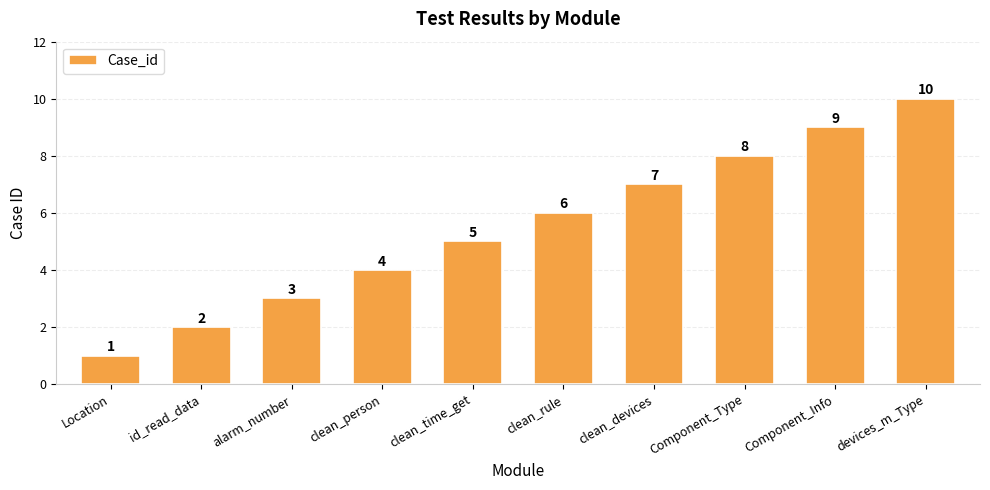

What is the greatest value displayed?

10